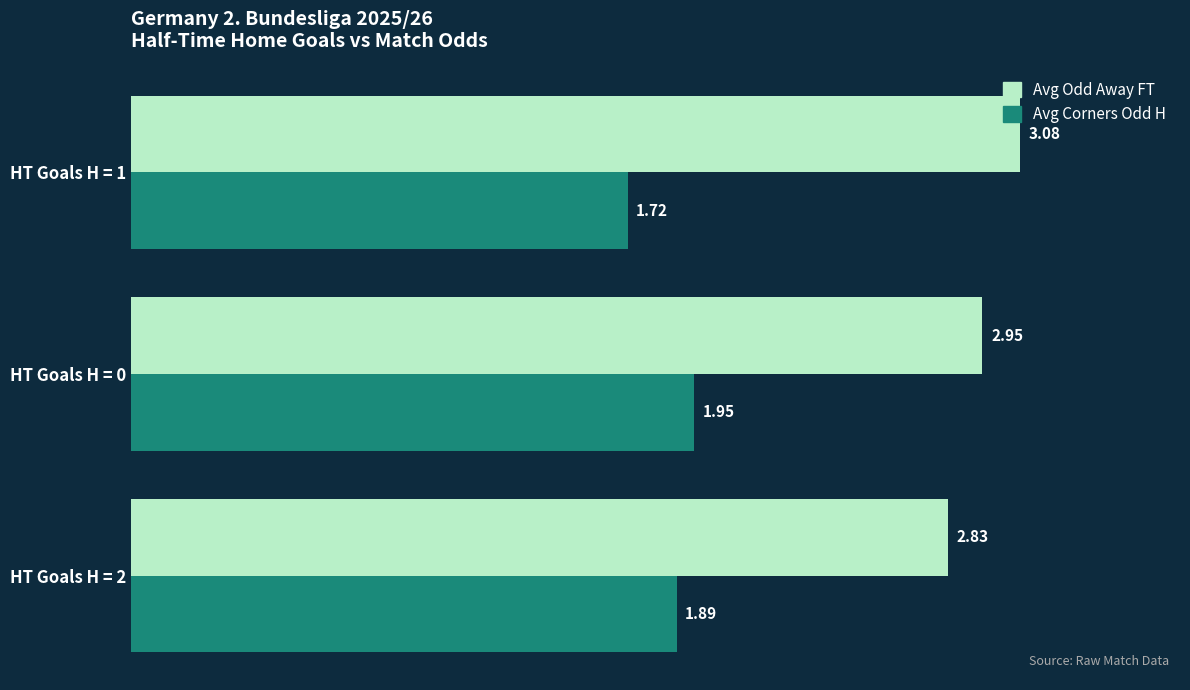

Which series changed the most between HT Goals H = 2 and HT Goals H = 1?

Avg Odd Away FT